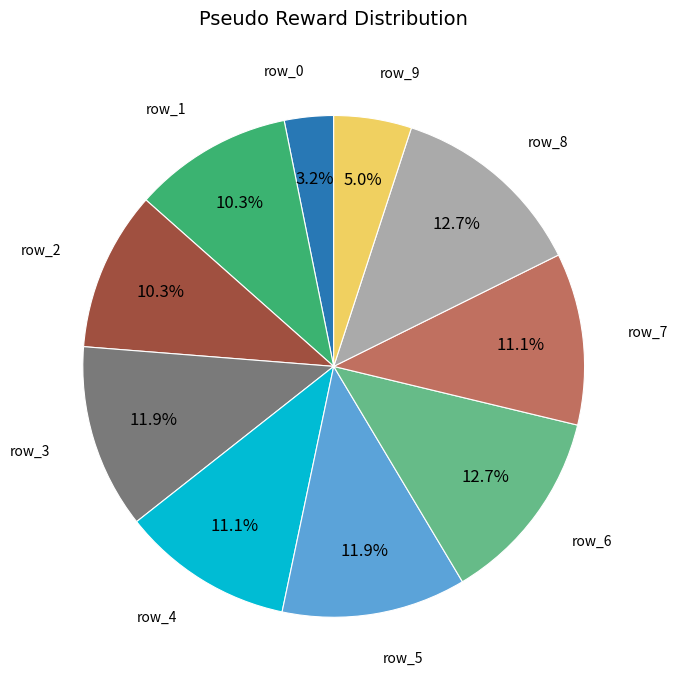

Is there a majority slice in this chart?

No